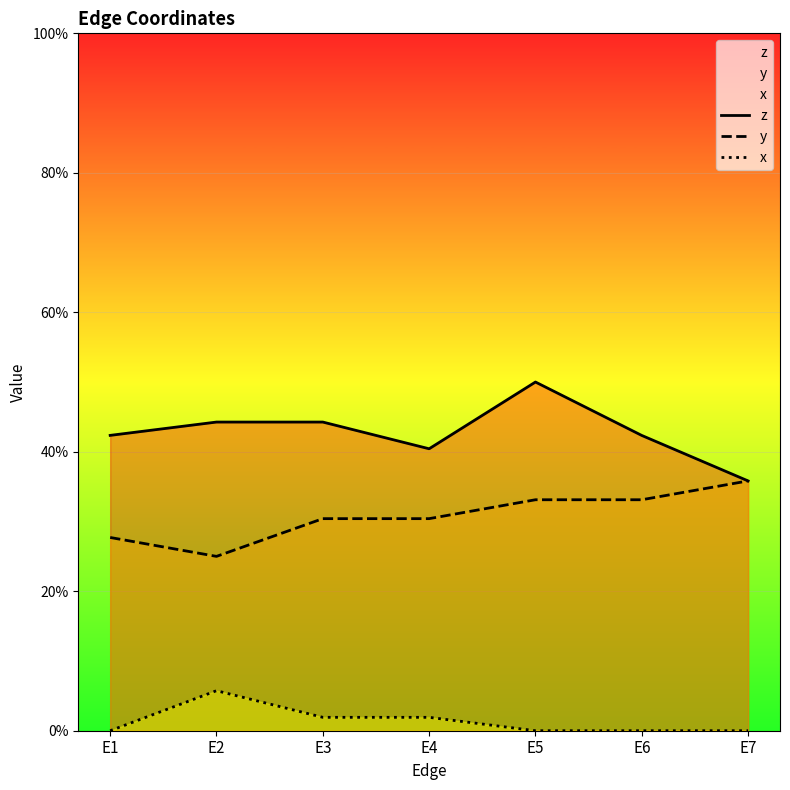

Reading left to right, what are all the values shown in this chart?

z: E1=0.4	E2=0.4	E3=0.4	E4=0.4	E5=0.5	E6=0.4	E7=0.4
y: E1=0.3	E2=0.2	E3=0.3	E4=0.3	E5=0.3	E6=0.3	E7=0.4
x: E1=0.0	E2=0.1	E3=0.0	E4=0.0	E5=0.0	E6=0.0	E7=0.0